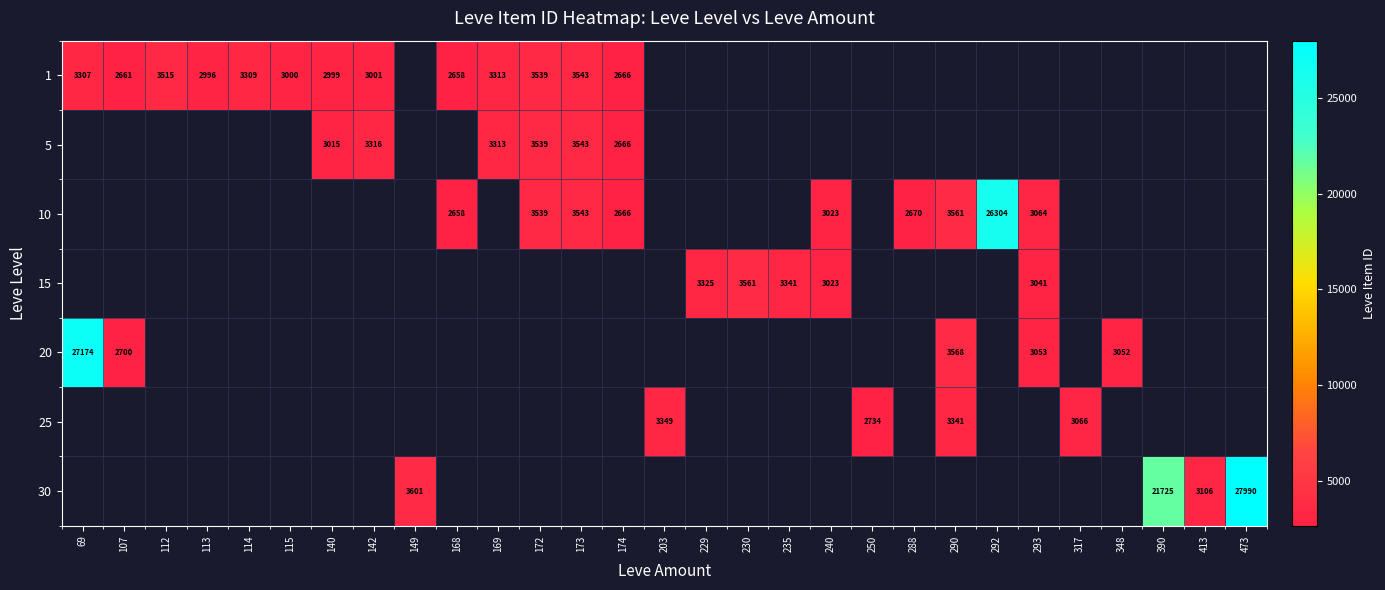

The 10 series shows 26304 at 292. True or false?

True